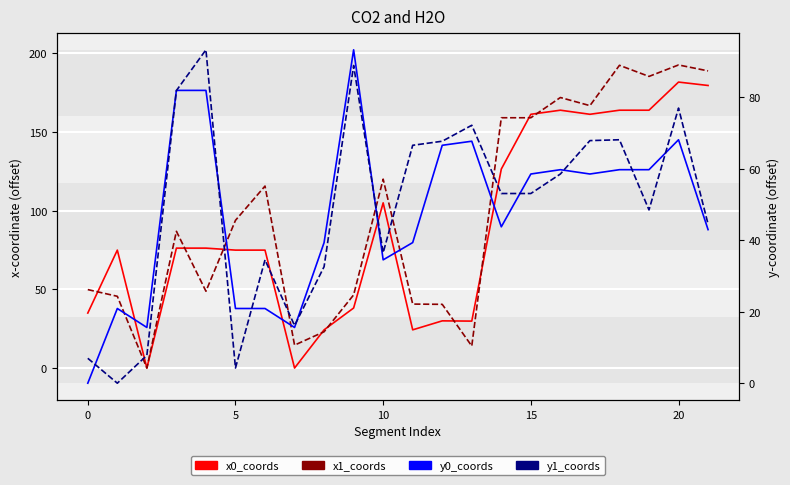

At which label is y0_coords closest to 46?

14